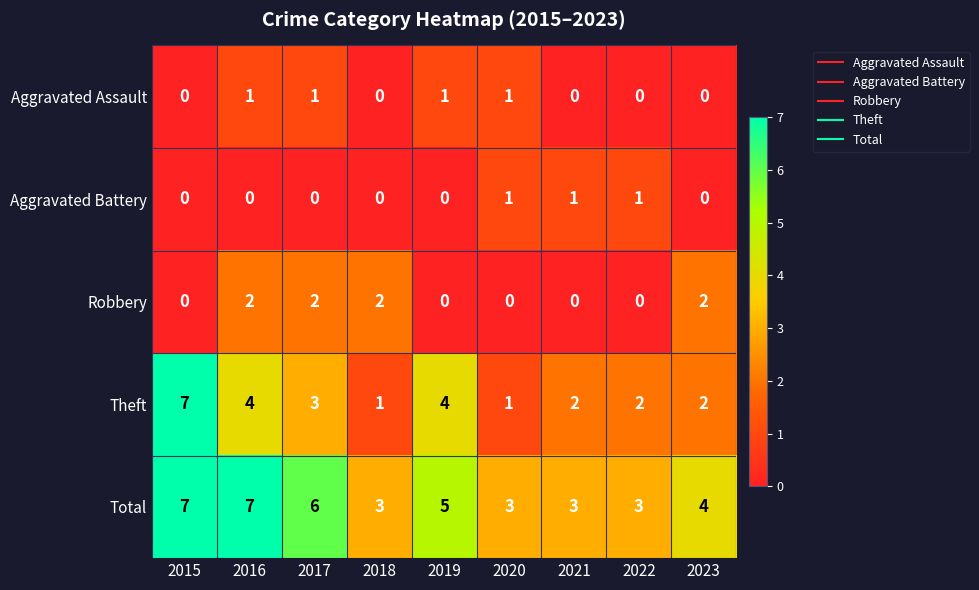

At how many categories does at least one series exceed 2?

9